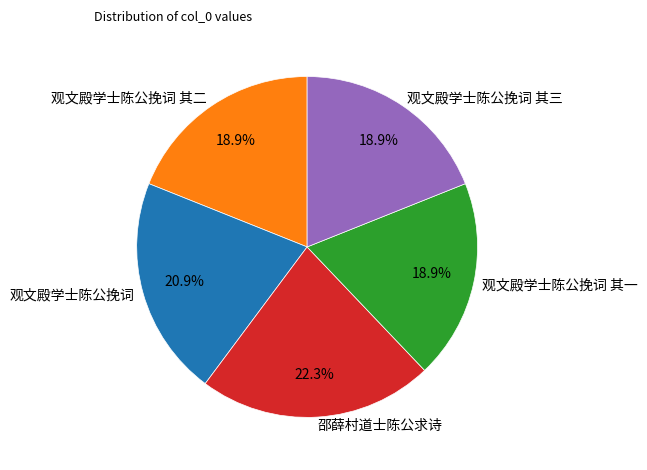

True or false: 邵薛村道士陈公求诗 accounts for 22% of the total.

True